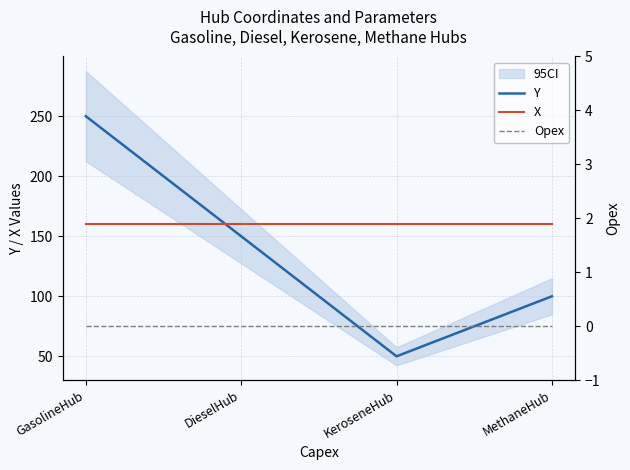

Count the Y values in the range 100 to 250.

3